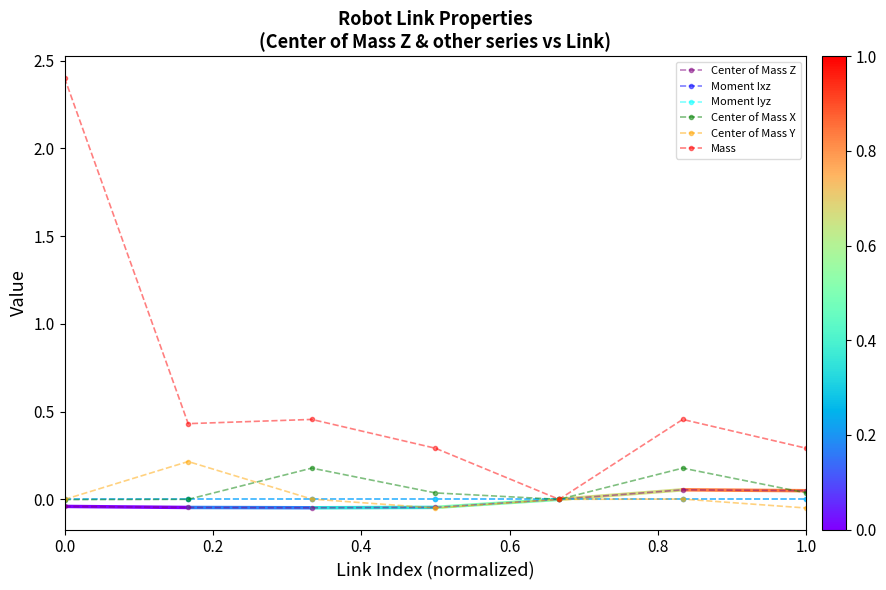

What is the greatest value displayed?

2.4